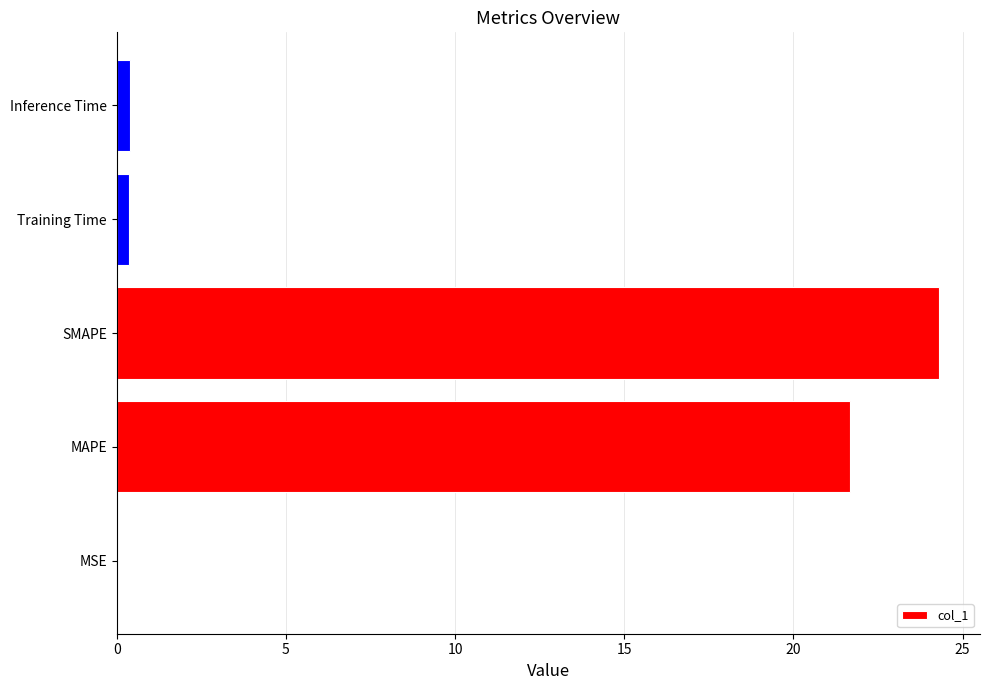

Are the bars horizontal?

Yes